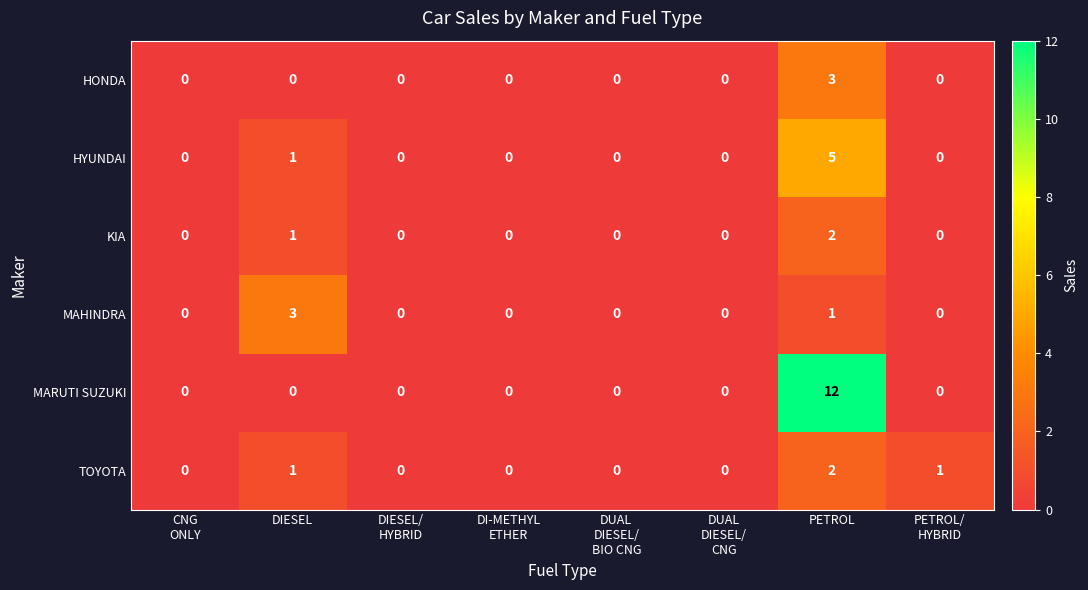

What is the sum of all HONDA values?

3